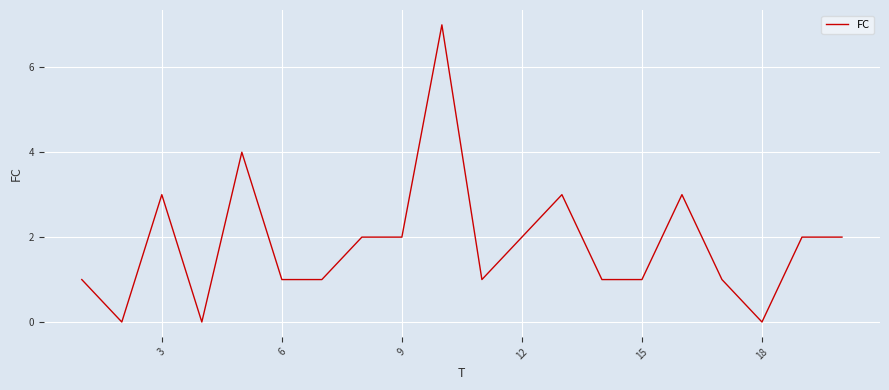

What is the difference between the maximum and minimum values?

7